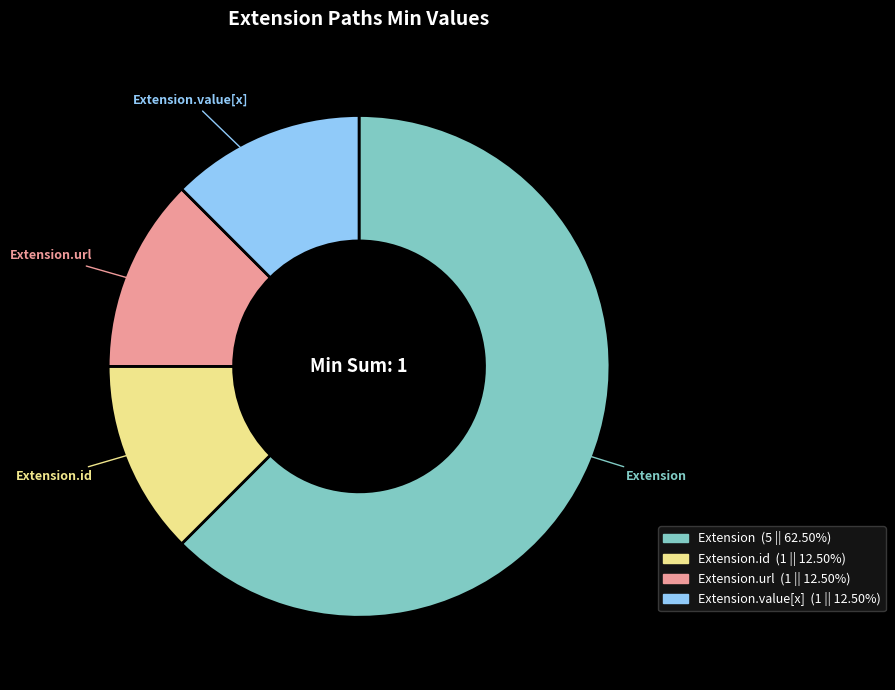

How many segments does this pie chart have?

4